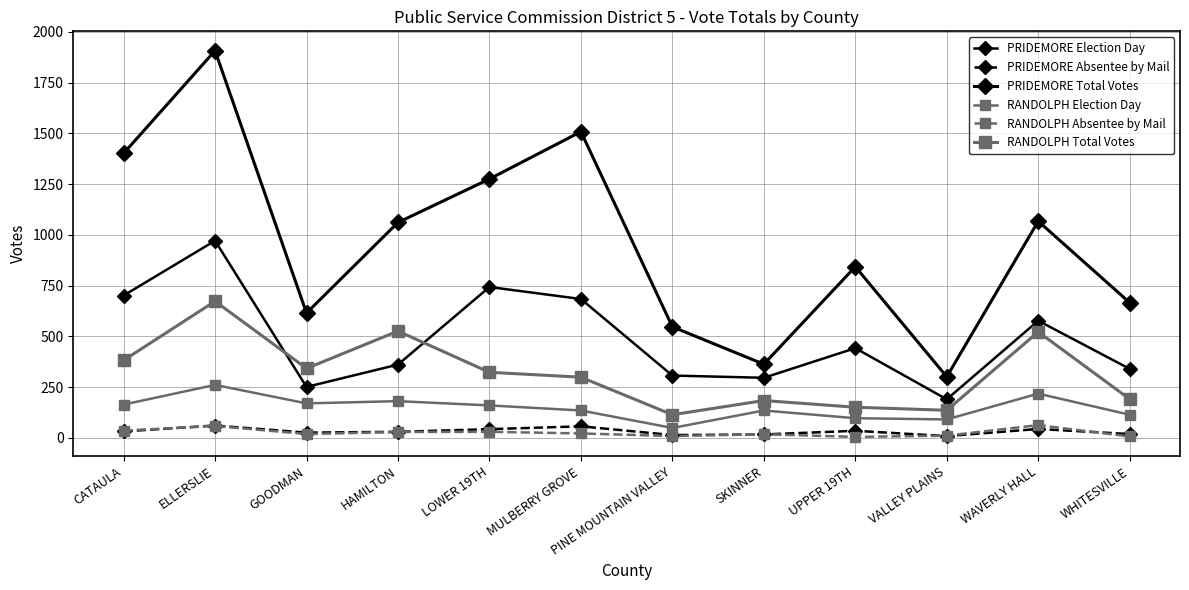

Reading left to right, list all the values displayed in this chart.

PRIDEMORE Election Day: CATAULA=701	ELLERSLIE=971	GOODMAN=251	HAMILTON=361	LOWER 19TH=743	MULBERRY GROVE=684	PINE MOUNTAIN VALLEY=307	SKINNER=296	UPPER 19TH=442	VALLEY PLAINS=190	WAVERLY HALL=577	WHITESVILLE=340
PRIDEMORE Absentee by Mail: CATAULA=32	ELLERSLIE=61	GOODMAN=26	HAMILTON=30	LOWER 19TH=43	MULBERRY GROVE=57	PINE MOUNTAIN VALLEY=14	SKINNER=17	UPPER 19TH=35	VALLEY PLAINS=9	WAVERLY HALL=44	WHITESVILLE=19
PRIDEMORE Total Votes: CATAULA=1401	ELLERSLIE=1907	GOODMAN=615	HAMILTON=1061	LOWER 19TH=1275	MULBERRY GROVE=1508	PINE MOUNTAIN VALLEY=547	SKINNER=363	UPPER 19TH=843	VALLEY PLAINS=301	WAVERLY HALL=1067	WHITESVILLE=666
RANDOLPH Election Day: CATAULA=164	ELLERSLIE=261	GOODMAN=170	HAMILTON=181	LOWER 19TH=160	MULBERRY GROVE=135	PINE MOUNTAIN VALLEY=49	SKINNER=135	UPPER 19TH=97	VALLEY PLAINS=91	WAVERLY HALL=218	WHITESVILLE=114
RANDOLPH Absentee by Mail: CATAULA=36	ELLERSLIE=59	GOODMAN=19	HAMILTON=29	LOWER 19TH=30	MULBERRY GROVE=22	PINE MOUNTAIN VALLEY=9	SKINNER=18	UPPER 19TH=5	VALLEY PLAINS=11	WAVERLY HALL=63	WHITESVILLE=7
RANDOLPH Total Votes: CATAULA=382	ELLERSLIE=673	GOODMAN=342	HAMILTON=526	LOWER 19TH=323	MULBERRY GROVE=299	PINE MOUNTAIN VALLEY=114	SKINNER=184	UPPER 19TH=151	VALLEY PLAINS=136	WAVERLY HALL=522	WHITESVILLE=191